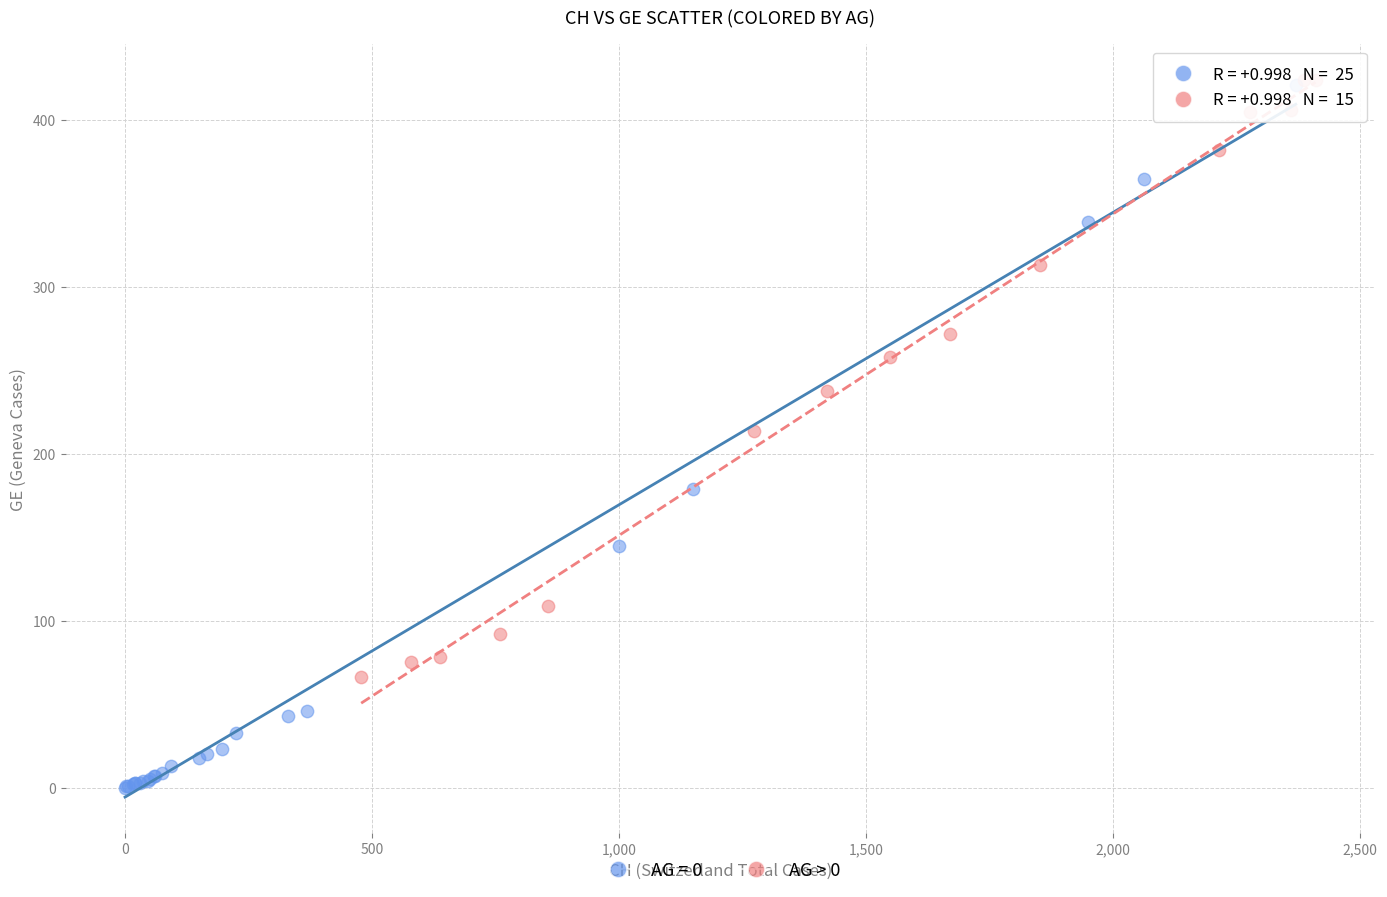

Which series has the largest Y range (max minus min)?

AG = 0